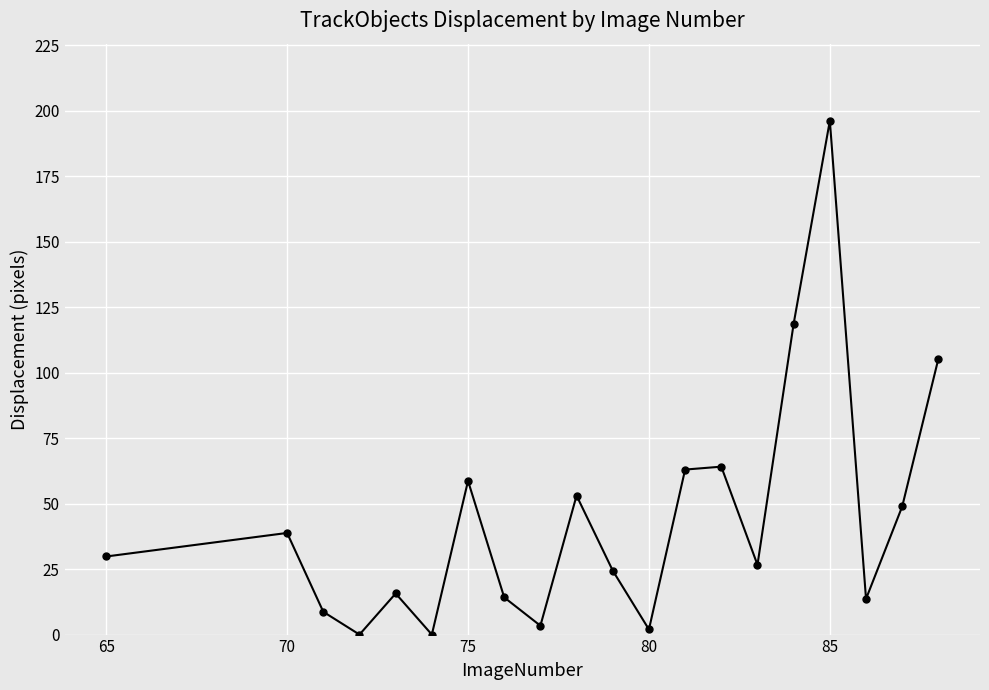

What is the value of the 10th point from the left?

53.1